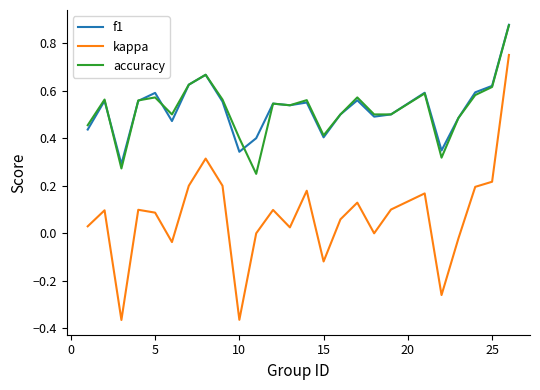

True or false: f1 and kappa intersect in this chart.

False